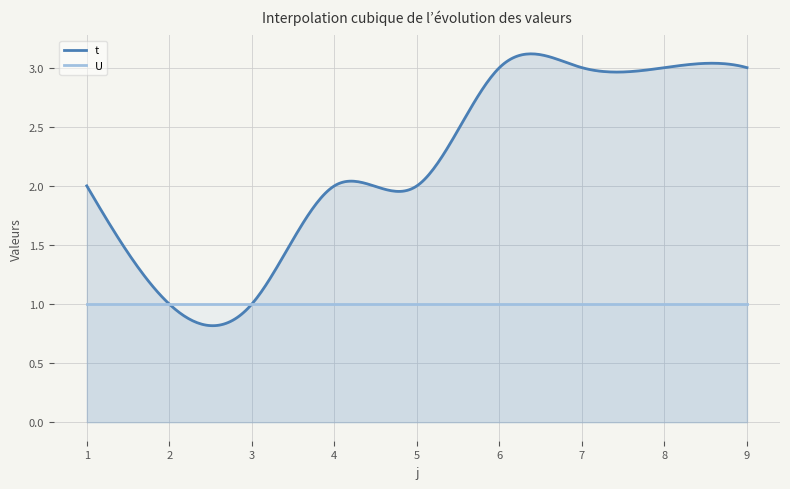

The value of t at 1 is 3. True or false?

False